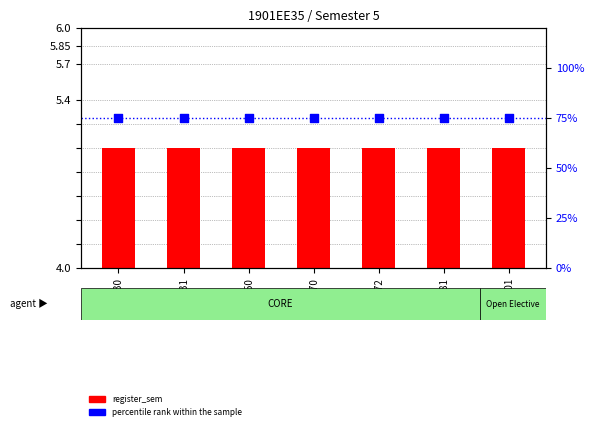

Which series has the largest Y range (max minus min)?

register_sem